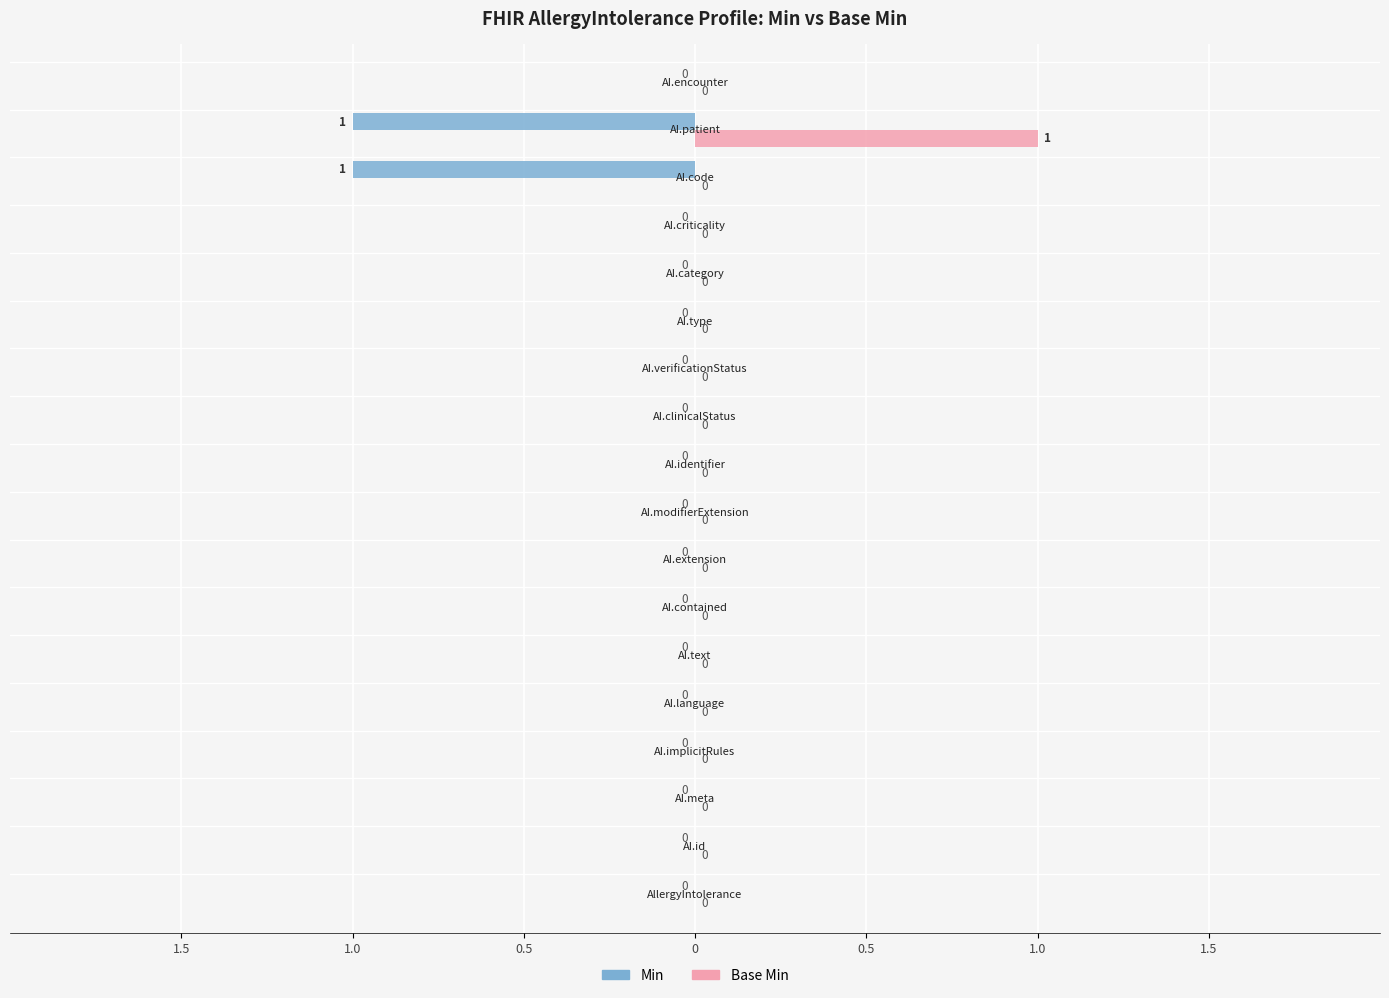

How many distinct data groups are displayed?

2